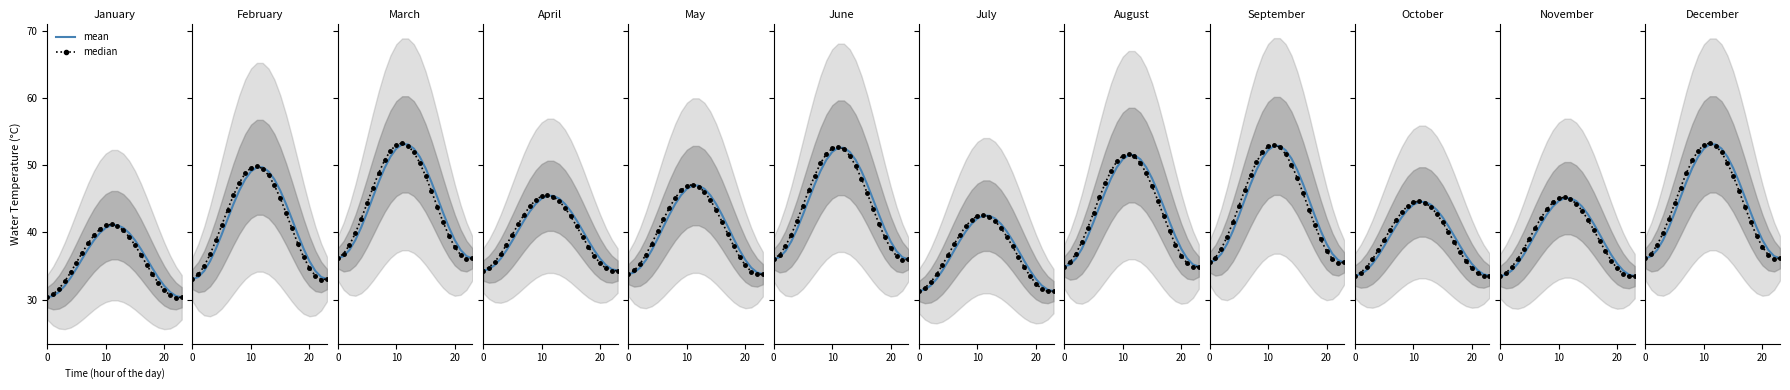

At which label does median reach its minimum?

22